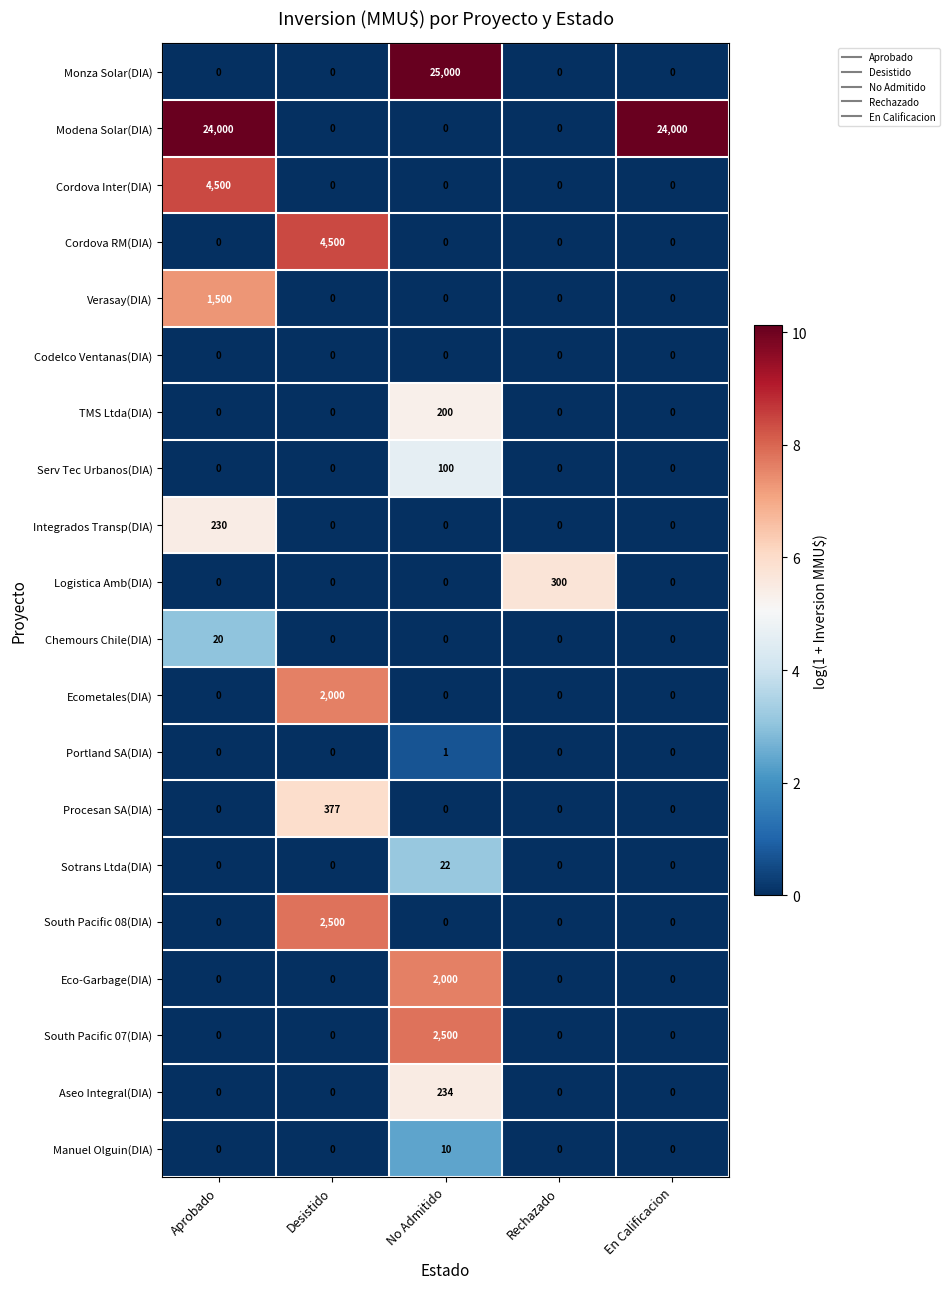

What is the difference between the maximum and minimum values in the Procesan SA(DIA) series?

377